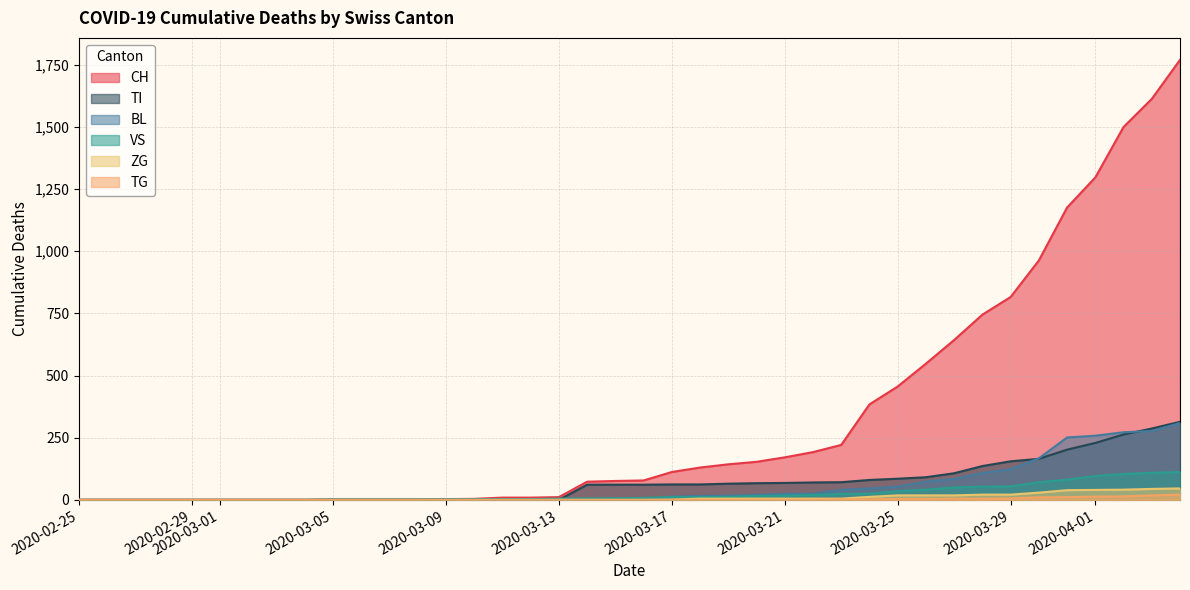

What is the average value of the TI series?

69